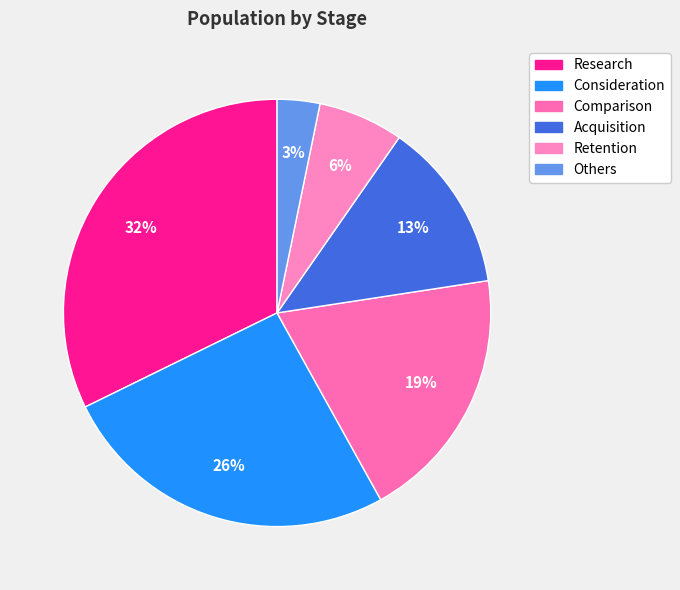

The Research slice represents 32% of the pie. True or false?

True